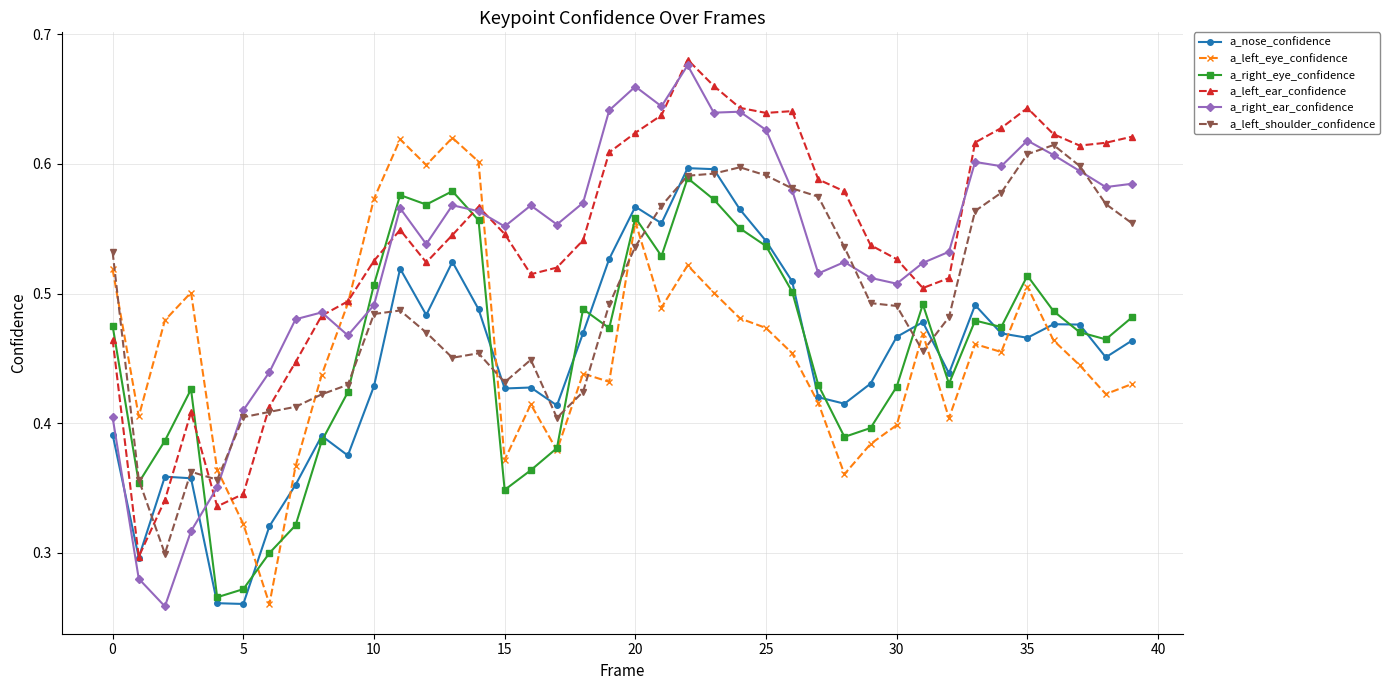

How many intersections are there between a_left_ear_confidence and a_right_eye_confidence?

3